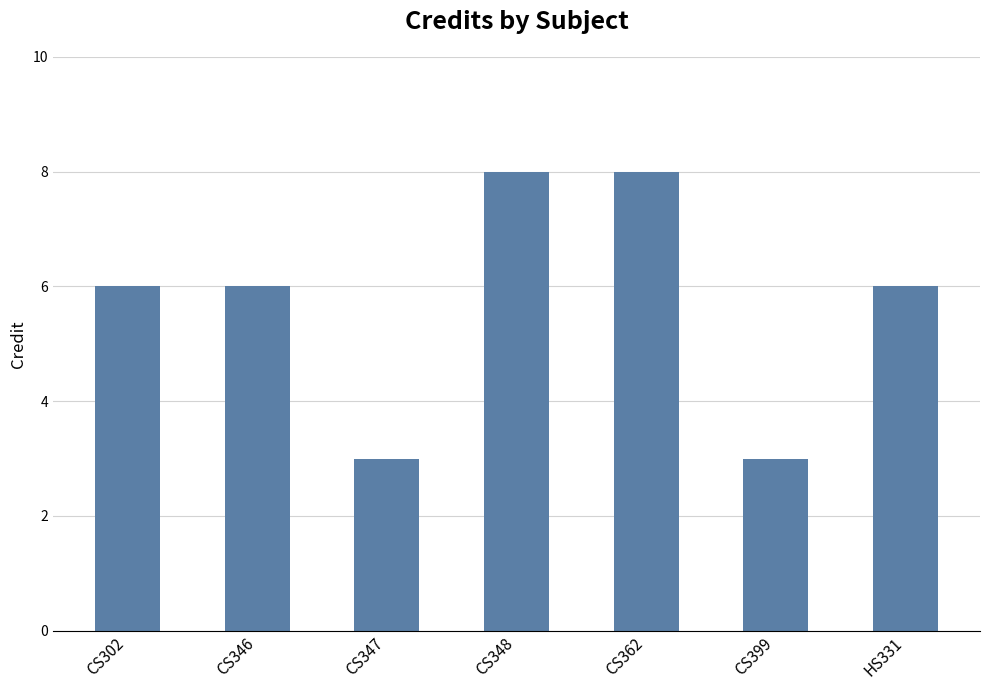

What is the difference between the second highest and second lowest values?

5